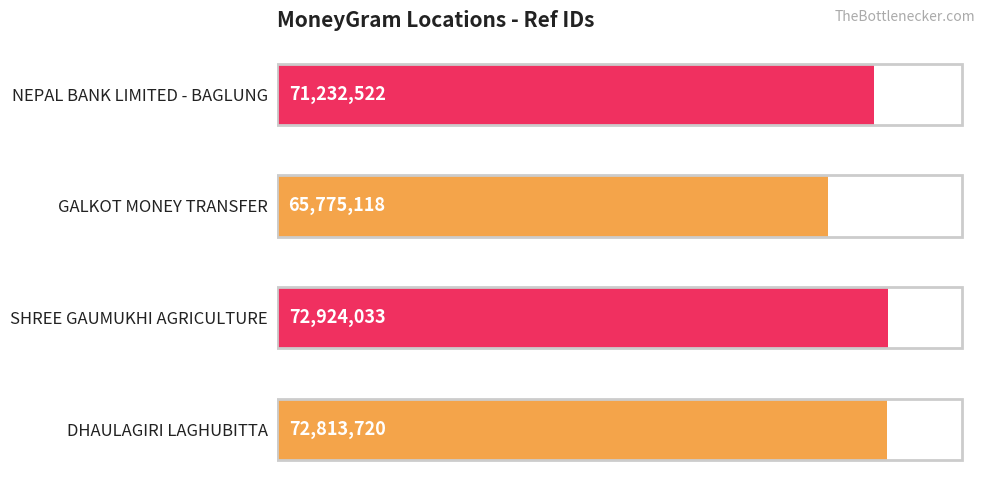

Read the value at GALKOT MONEY TRANSFER, to the nearest 10.

65775120